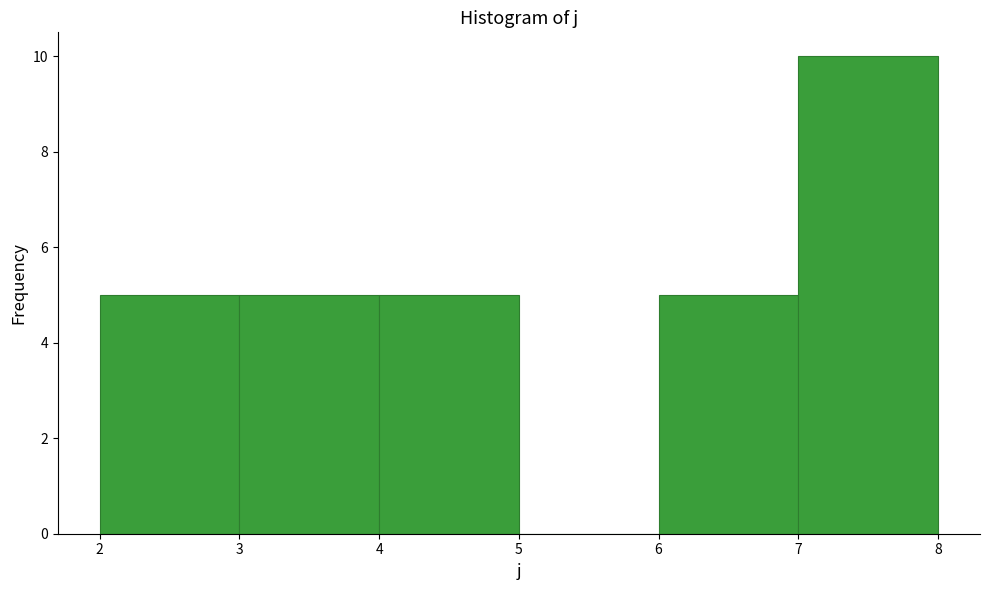

How tall is the bar that spans 7 to 8 on the x-axis? The values are not printed on the chart, so give them approximately, as read against the axis.

10